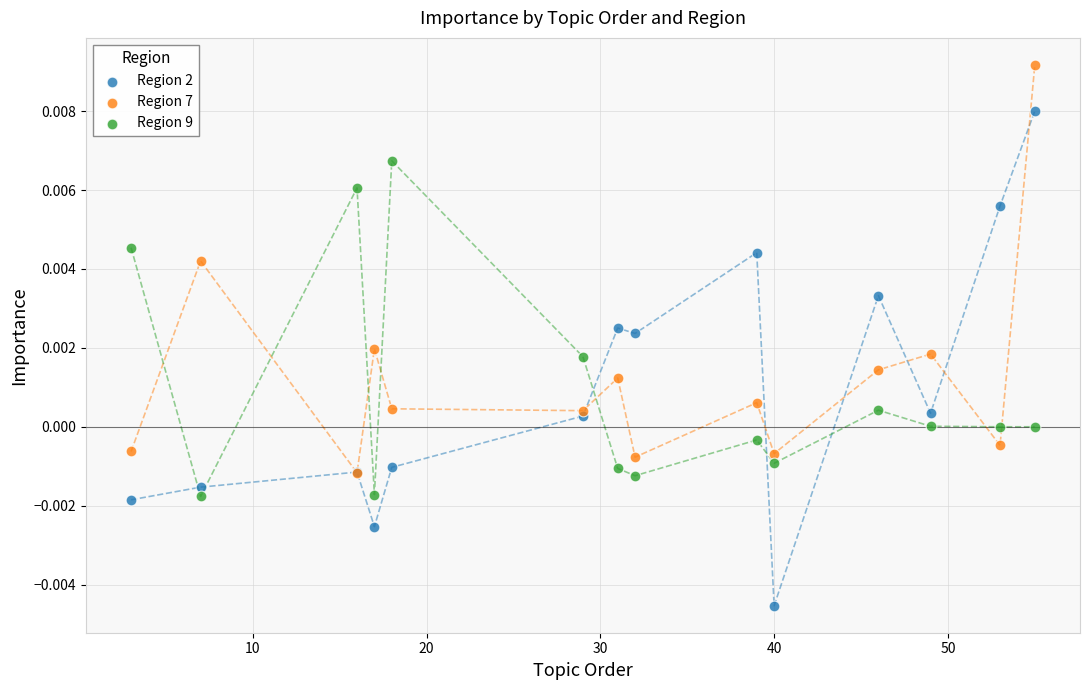

Which series has the largest Y range (max minus min)?

Region 2